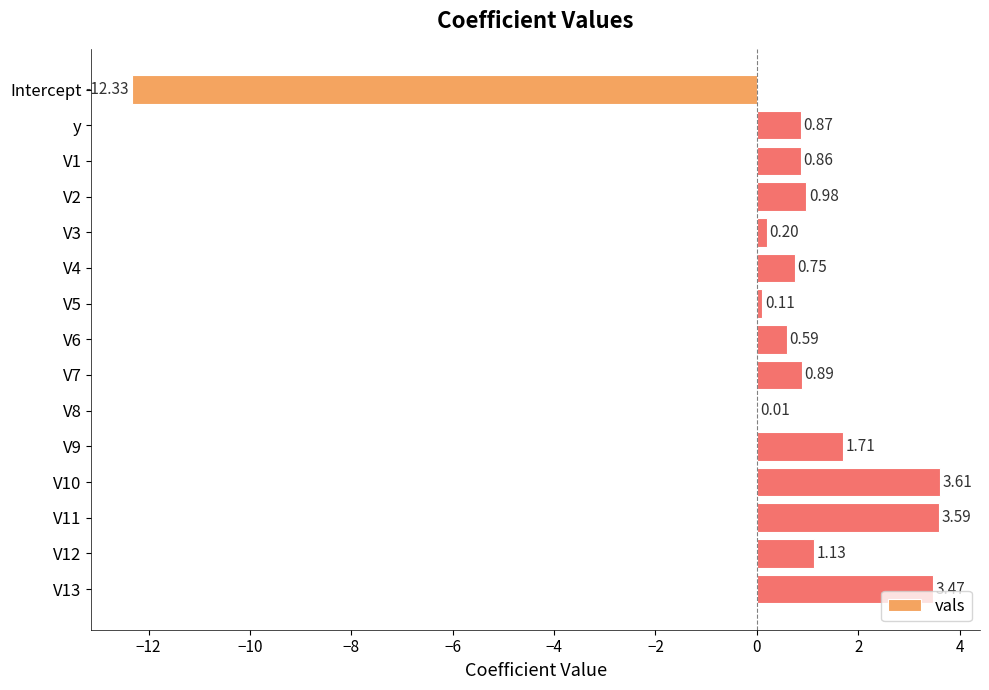

What is the sum of all values?

6.4